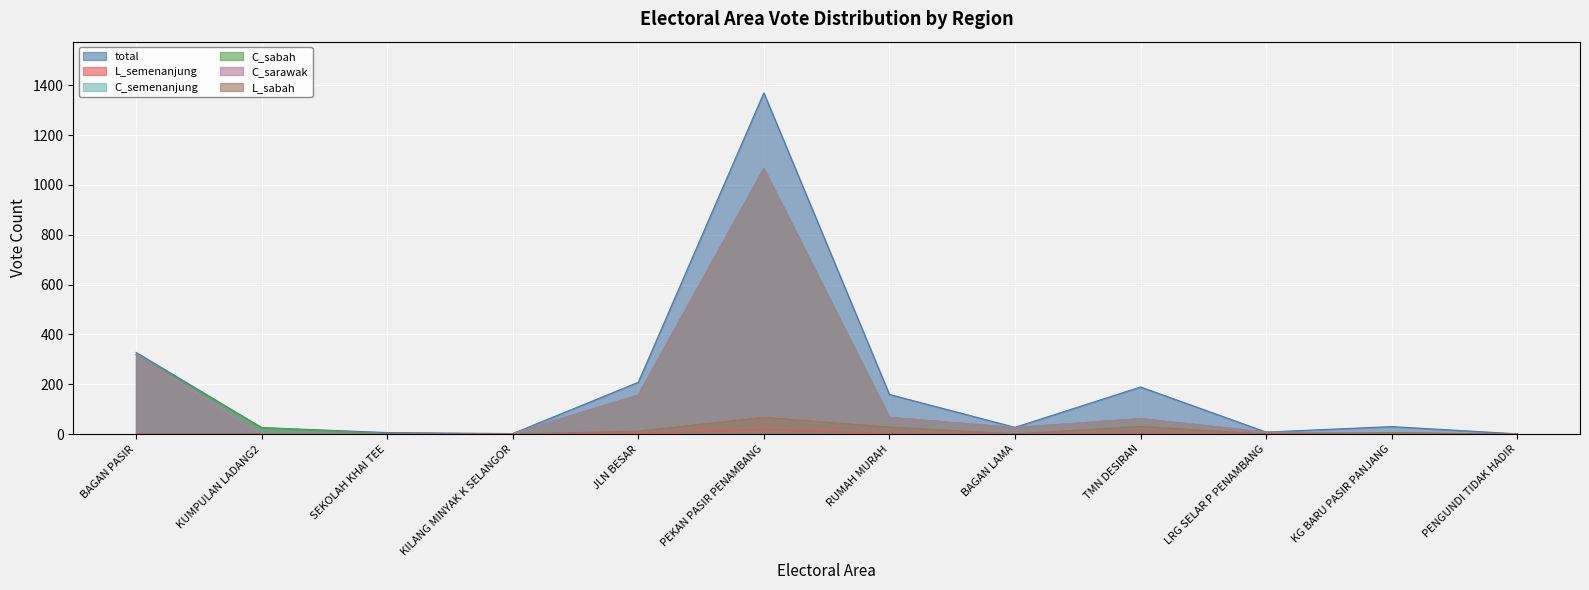

Is it true that L_sabah equals 0 at BAGAN PASIR?

True